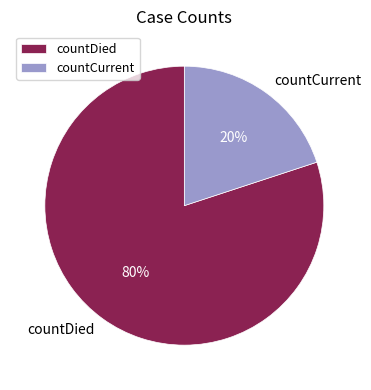

Count the number of slices in the pie.

2